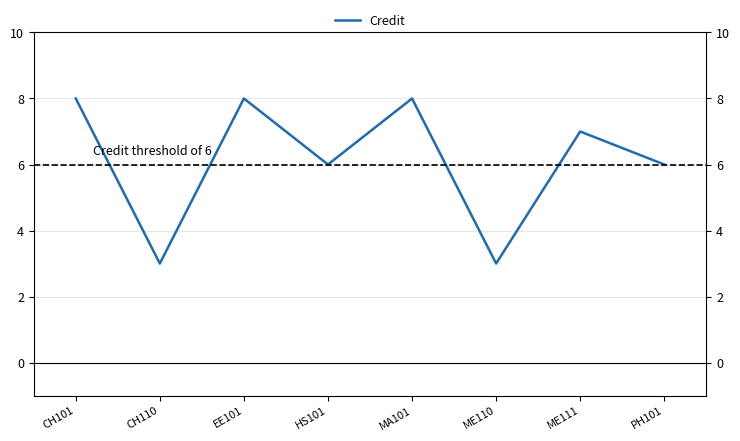

Reading left to right, transcribe all the data shown in this chart.

CH101=8	CH110=3	EE101=8	HS101=6	MA101=8	ME110=3	ME111=7	PH101=6